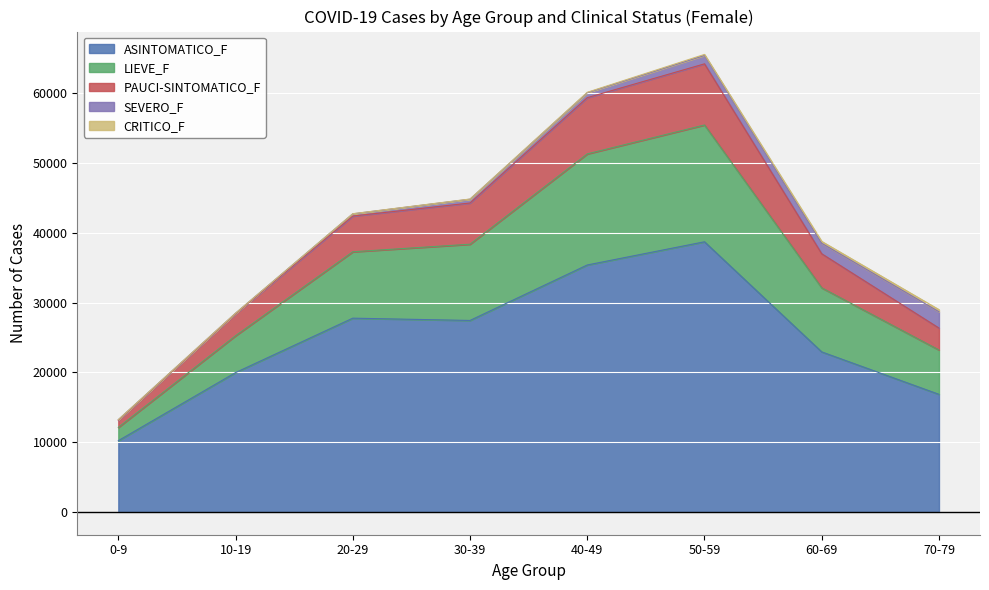

What is the maximum value for ASINTOMATICO_F?

38711